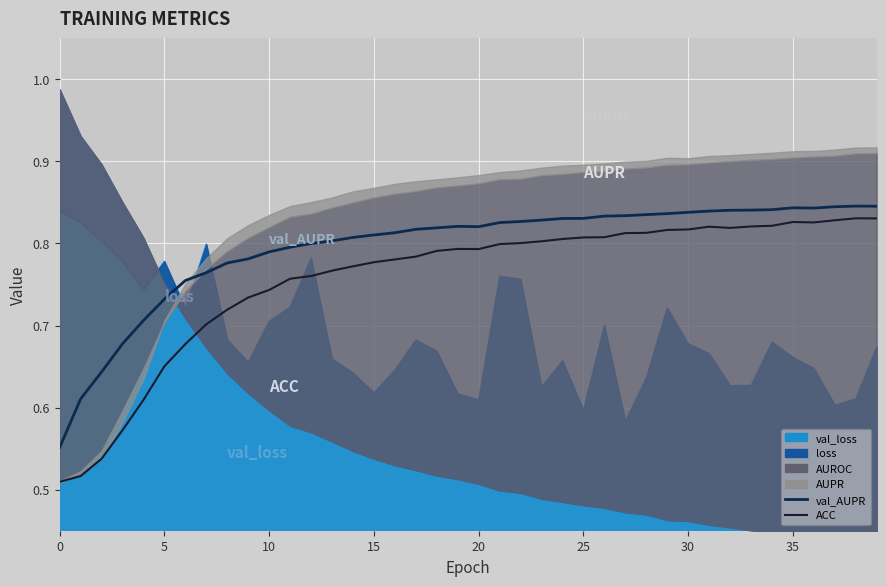

Which has a higher value, 30 or 11?

11